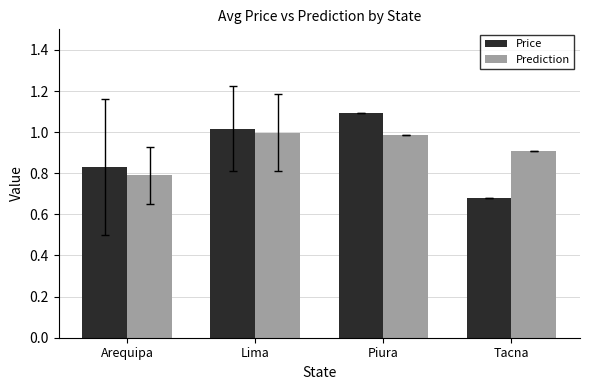

The value of Prediction at Arequipa is 0.8. True or false?

True